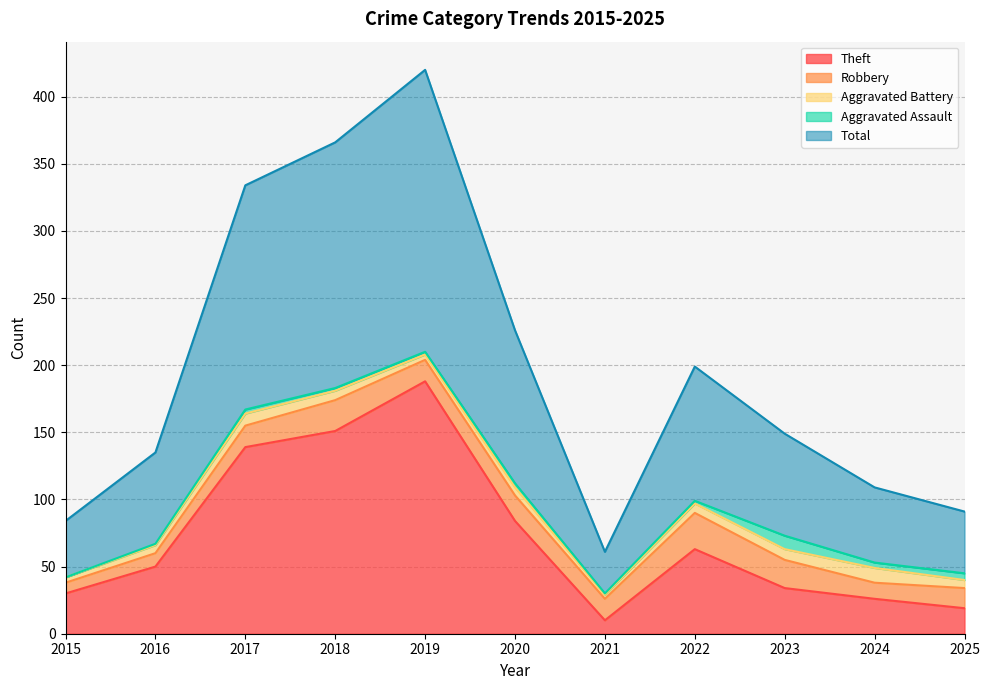

What is the sum of the Theft values at 2019 and 2018?

339